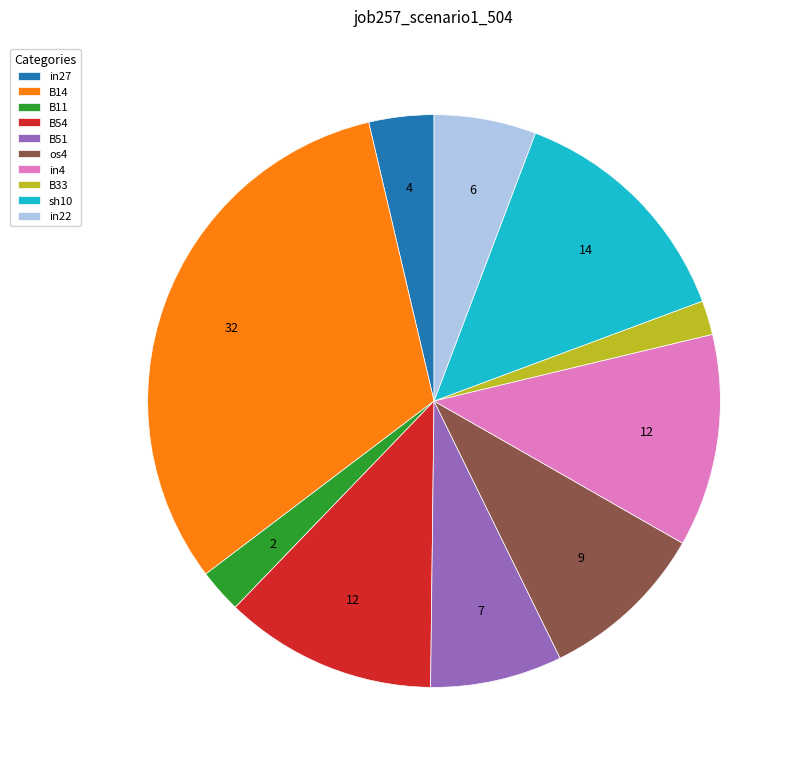

Between B11 and in27, which is larger?

in27